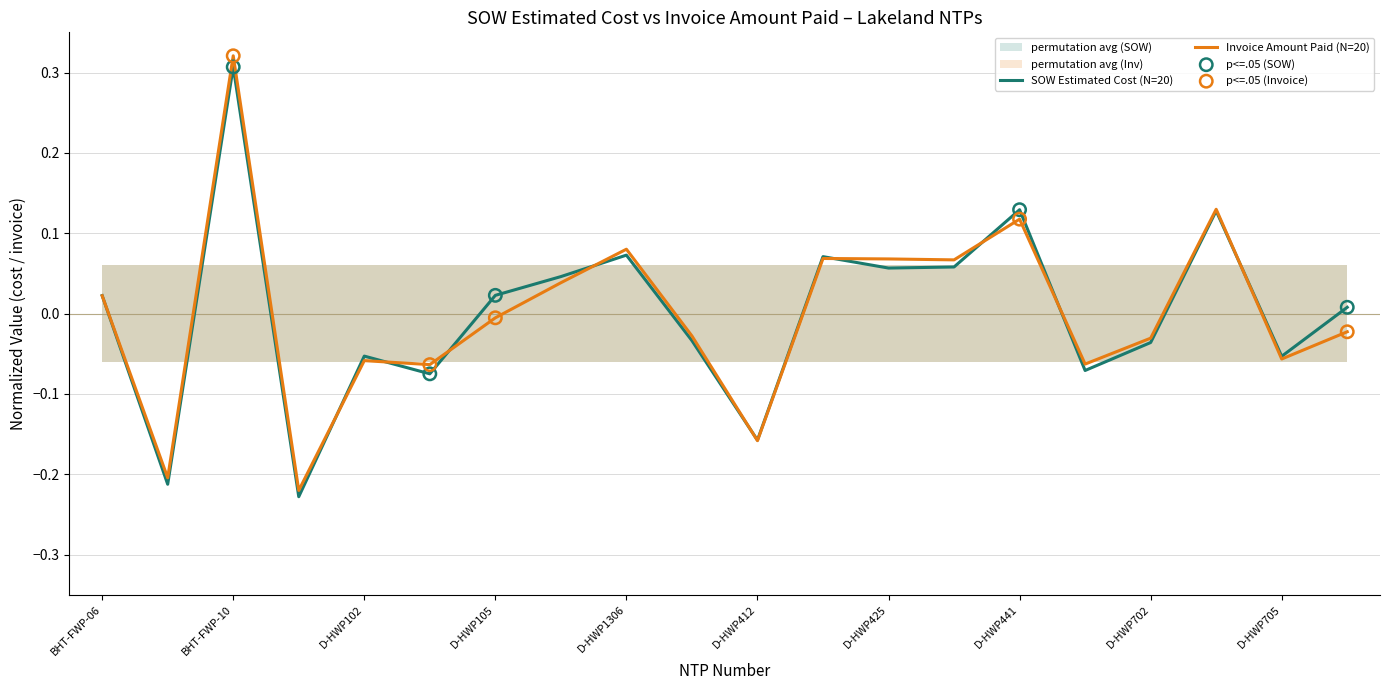

Which series reaches the maximum Y coordinate?

Invoice Amount Paid - Lakeland